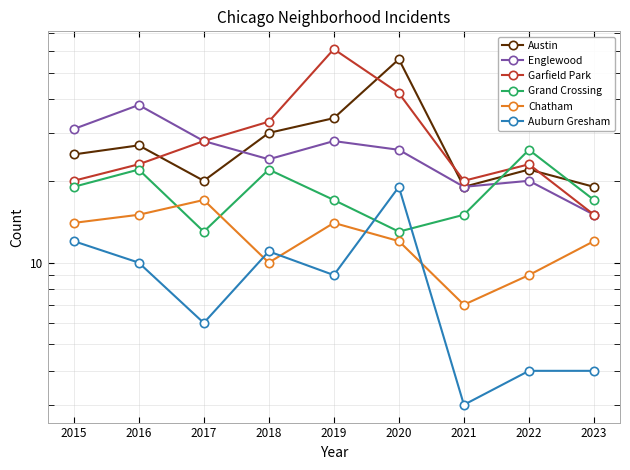

True or false: Englewood has more than 1 interior local peaks.

True